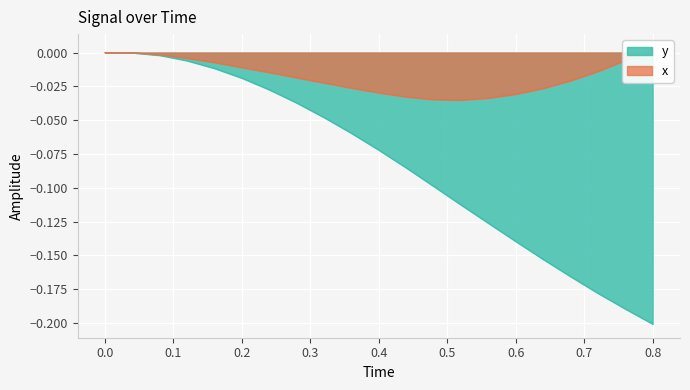

Which category has the highest value in the x series?

0.8